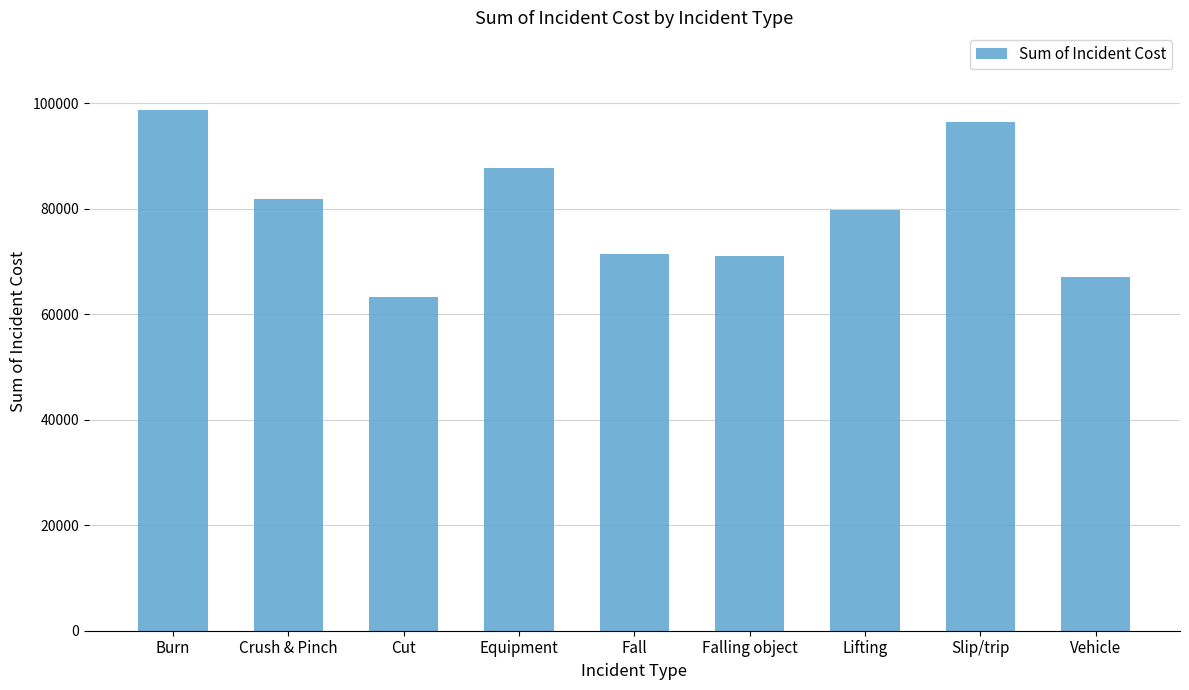

What is the change in value from Fall to Lifting?

+8447